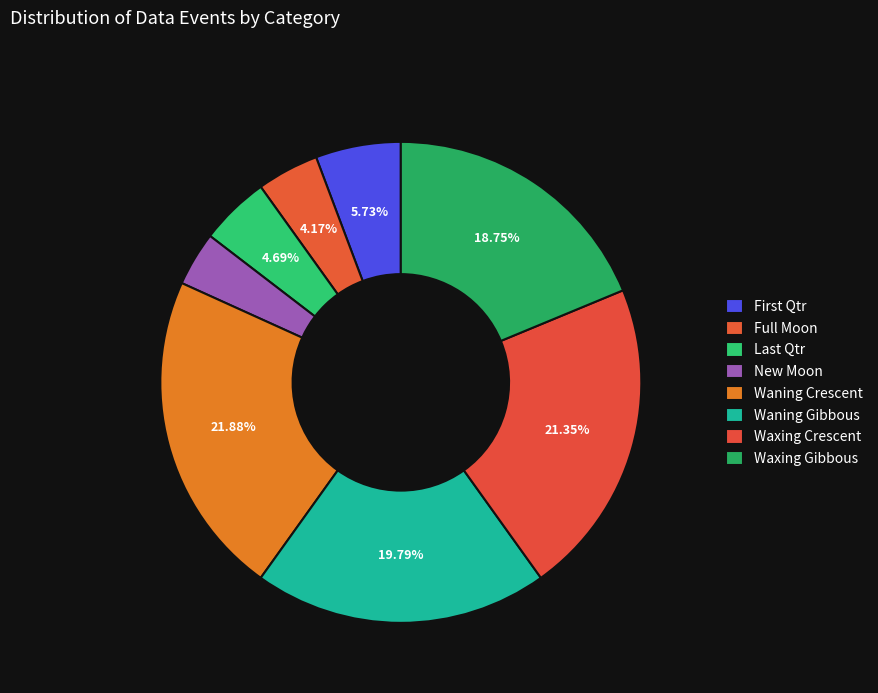

Rank the categories by value from highest to lowest.

Waning Crescent, Waxing Crescent, Waning Gibbous, Waxing Gibbous, First Qtr, Last Qtr, Full Moon, New Moon